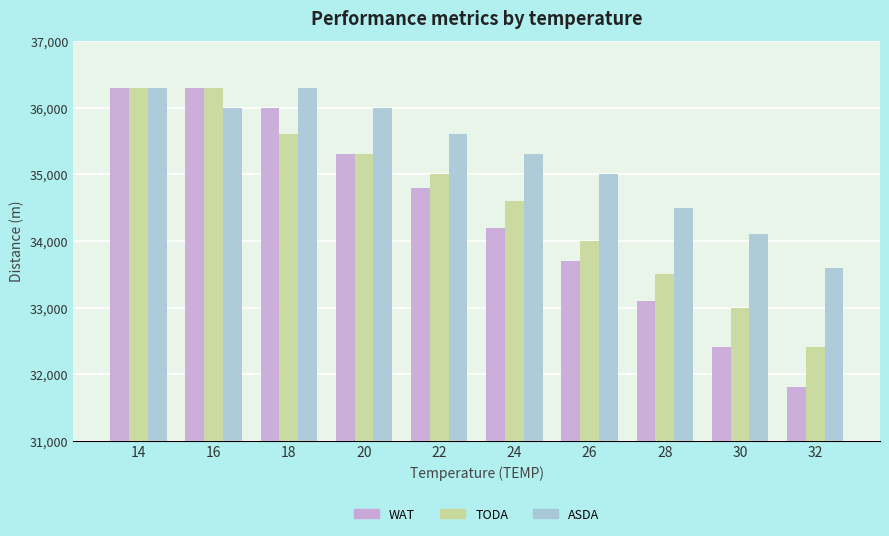

Does the chart contain stacked bars?

No